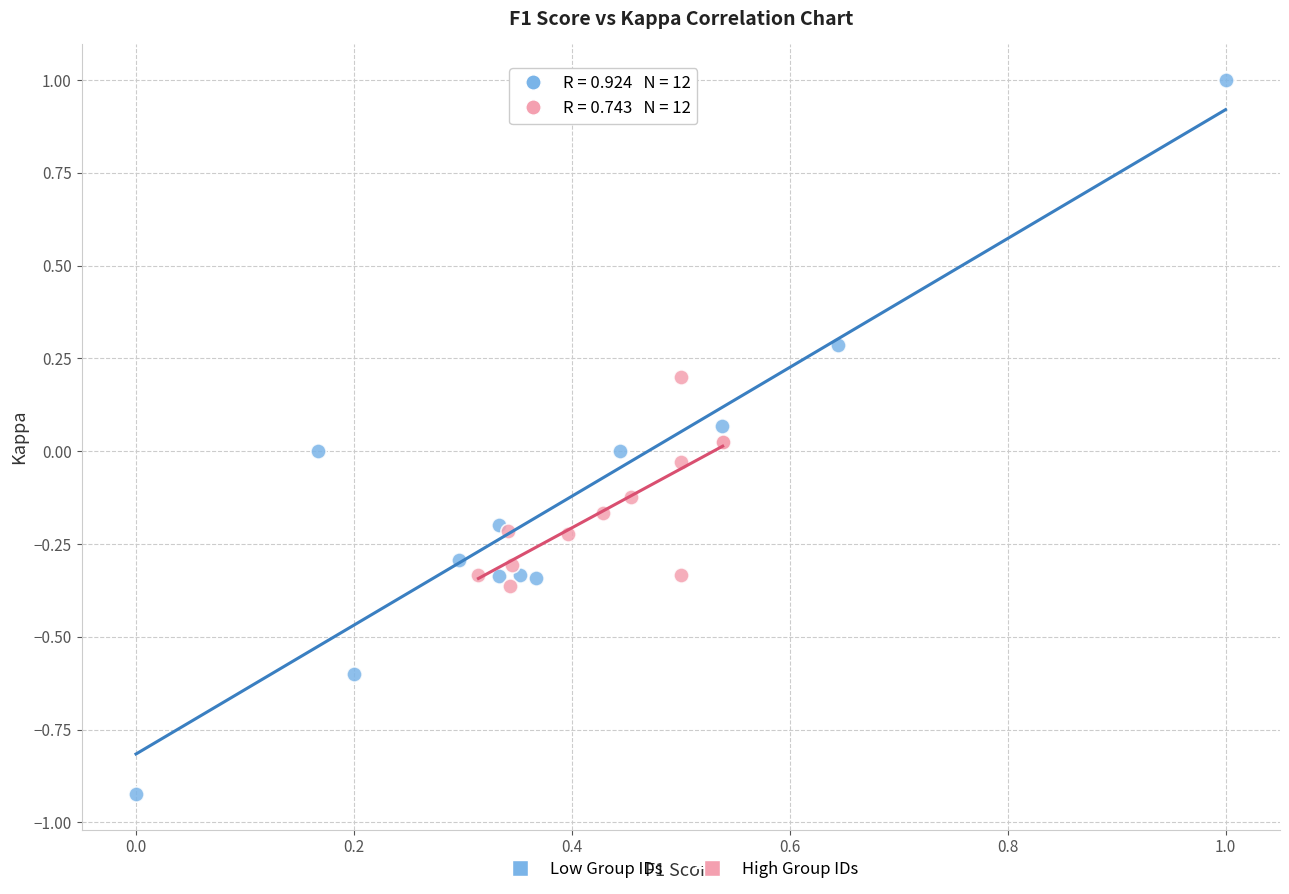

Which series reaches the minimum Y coordinate?

Low Group IDs